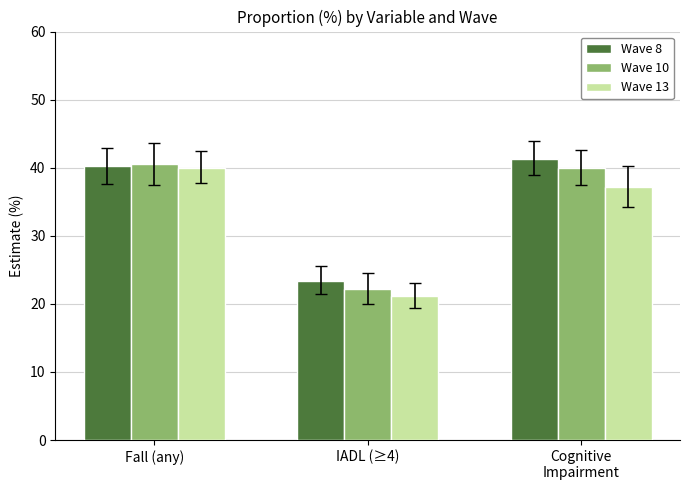

Reading right to left, extract all data points from this chart.

Wave 8: Cognitive
Impairment=41.3	IADL (≥4)=23.4	Fall (any)=40.2
Wave 10: Cognitive
Impairment=40.0	IADL (≥4)=22.2	Fall (any)=40.5
Wave 13: Cognitive
Impairment=37.1	IADL (≥4)=21.2	Fall (any)=40.0